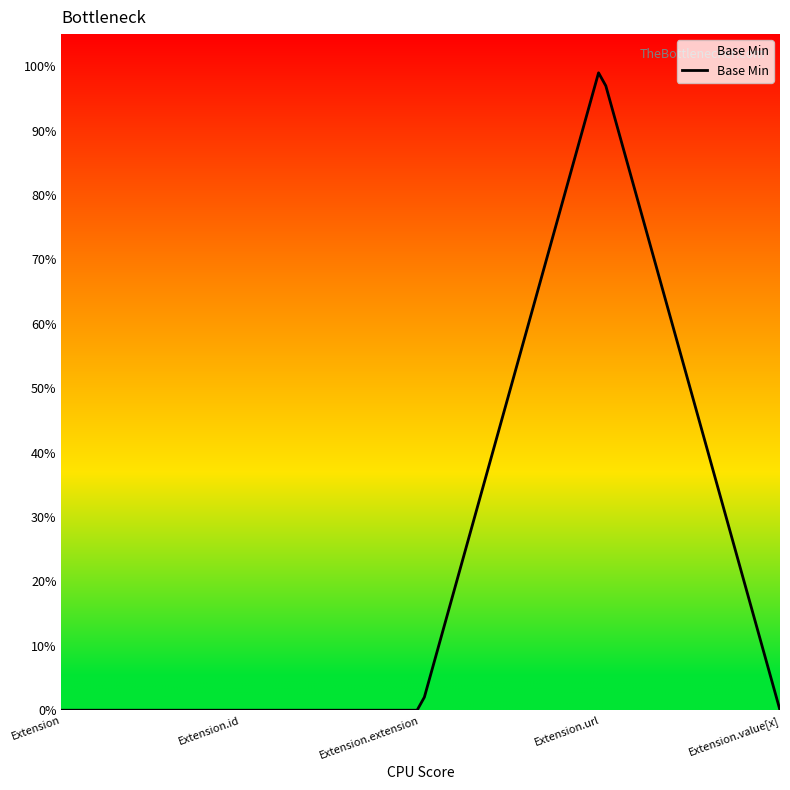

Is this an area chart (filled region under the line)?

Yes